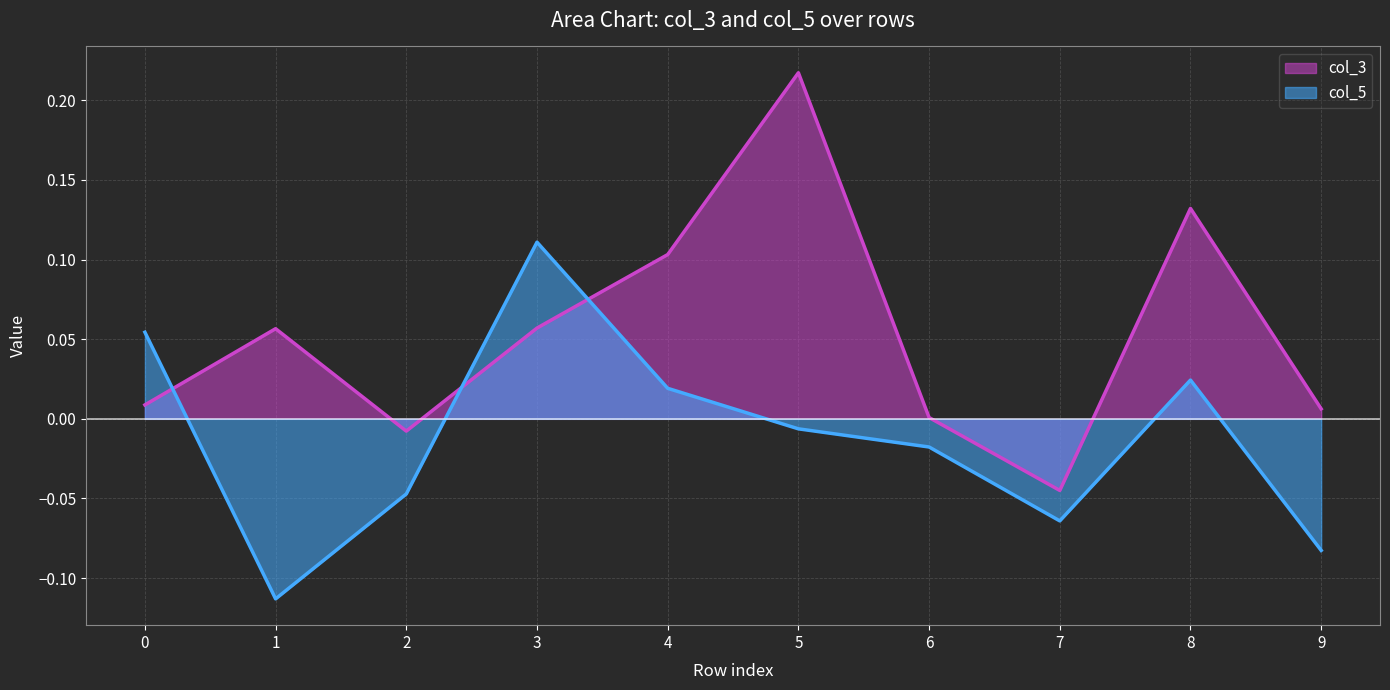

Where is the first local maximum for col_3?

1